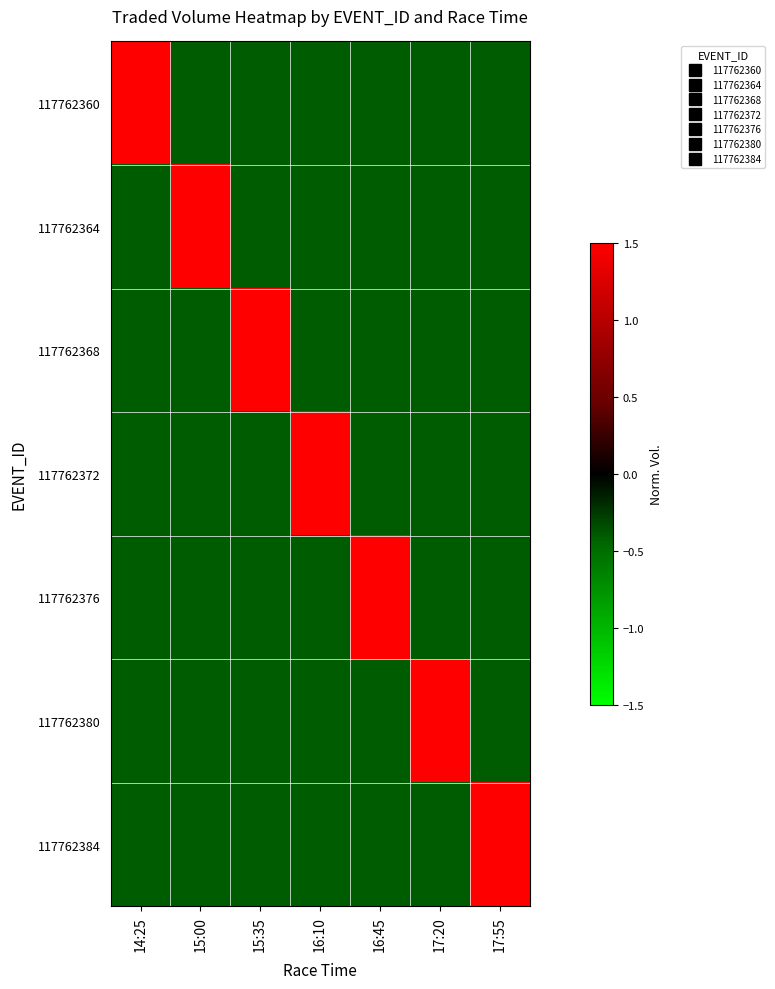

At how many categories does at least one series exceed 1?

7